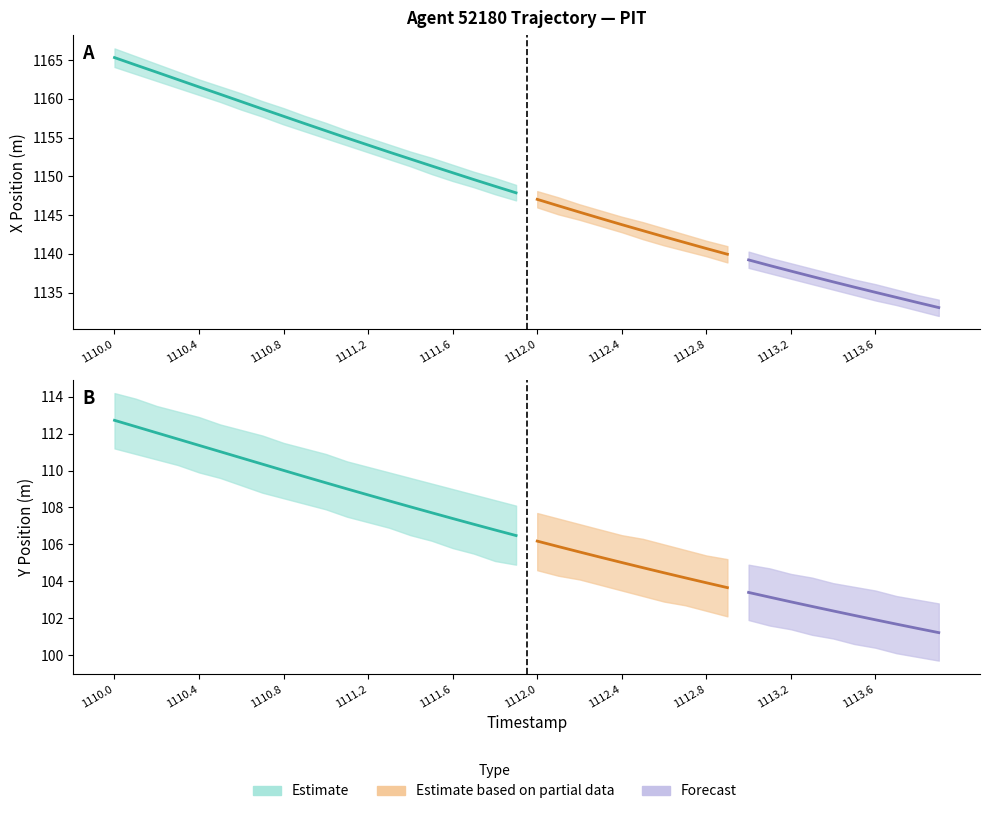

Reading right to left, list all the values displayed in this chart.

X: 1113.9=1133.1	1113.8=1133.7	1113.7=1134.4	1113.6=1135.0	1113.5=1135.7	1113.4=1136.4	1113.3=1137.1	1113.2=1137.8	1113.1=1138.5	1113.0=1139.2	1112.9=1140.0	1112.8=1140.7	1112.7=1141.5	1112.6=1142.2	1112.5=1143.0	1112.4=1143.8	1112.3=1144.6	1112.2=1145.4	1112.1=1146.2	1112.0=1147.0	1111.9=1147.9	1111.8=1148.7	1111.7=1149.6	1111.6=1150.5	1111.5=1151.3	1111.4=1152.2	1111.3=1153.1	1111.2=1154.0	1111.1=1155.0	1111.0=1155.9	1110.9=1156.8	1110.8=1157.8	1110.7=1158.7	1110.6=1159.6	1110.5=1160.6	1110.4=1161.5	1110.3=1162.5	1110.2=1163.4	1110.1=1164.4	1110.0=1165.3
Y: 1113.9=101.2	1113.8=101.4	1113.7=101.7	1113.6=101.9	1113.5=102.2	1113.4=102.4	1113.3=102.6	1113.2=102.9	1113.1=103.1	1113.0=103.4	1112.9=103.7	1112.8=103.9	1112.7=104.2	1112.6=104.5	1112.5=104.7	1112.4=105.0	1112.3=105.3	1112.2=105.6	1112.1=105.9	1112.0=106.2	1111.9=106.5	1111.8=106.8	1111.7=107.1	1111.6=107.4	1111.5=107.7	1111.4=108.0	1111.3=108.4	1111.2=108.7	1111.1=109.0	1111.0=109.3	1110.9=109.7	1110.8=110.0	1110.7=110.3	1110.6=110.7	1110.5=111.0	1110.4=111.4	1110.3=111.7	1110.2=112.0	1110.1=112.4	1110.0=112.7